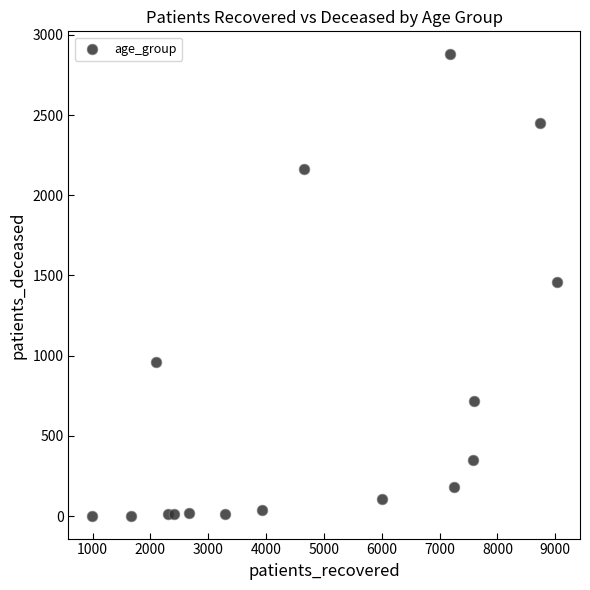

What is the range of Y values (max minus min)?

2875